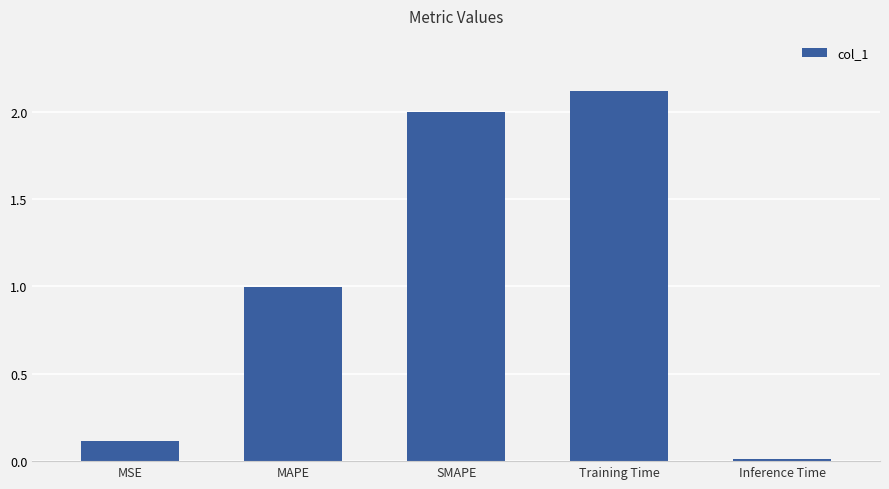

Which has a higher value, Inference Time or SMAPE?

SMAPE